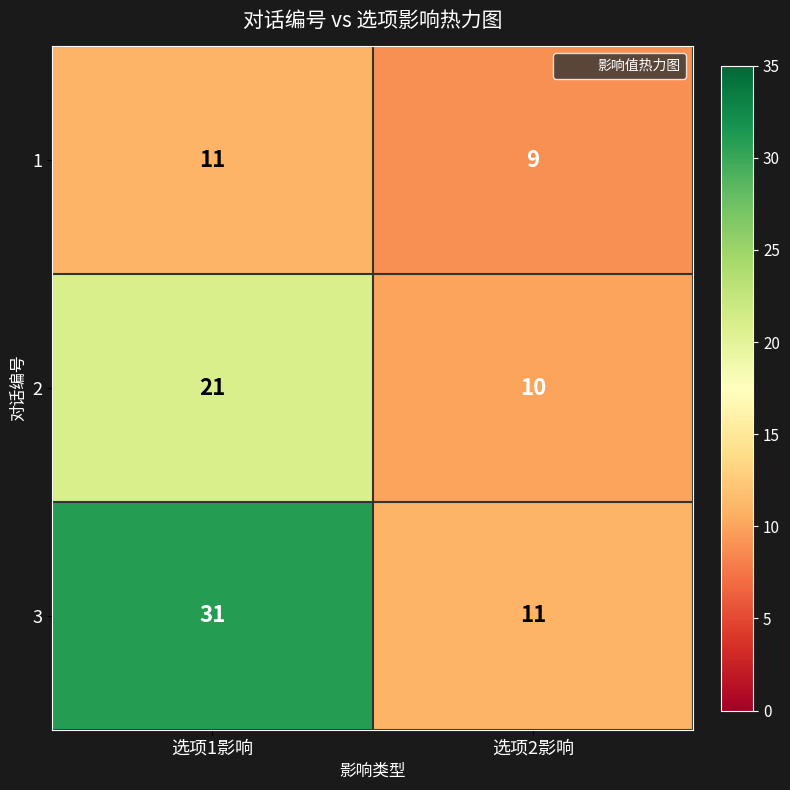

Which series has the largest total across all categories?

3